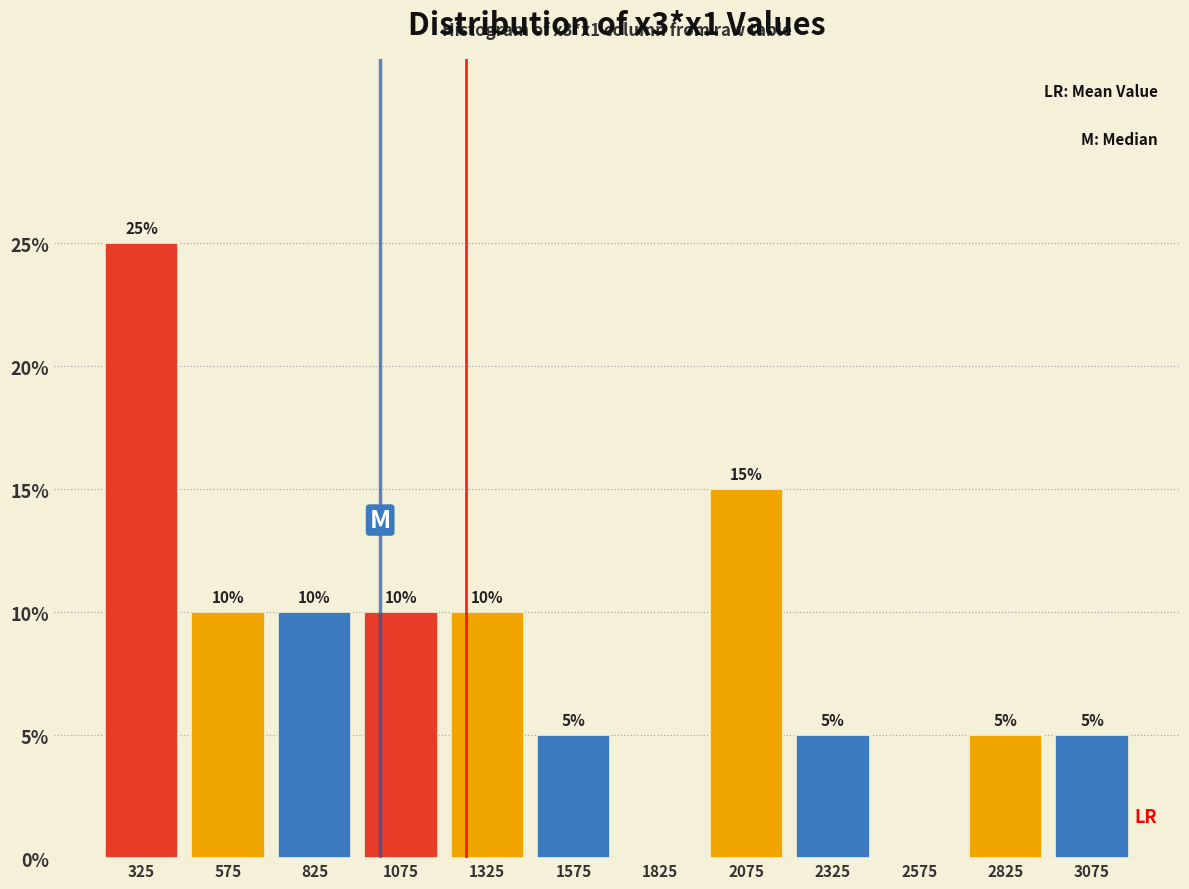

Which range on the x-axis has the tallest bar?

200 to 450